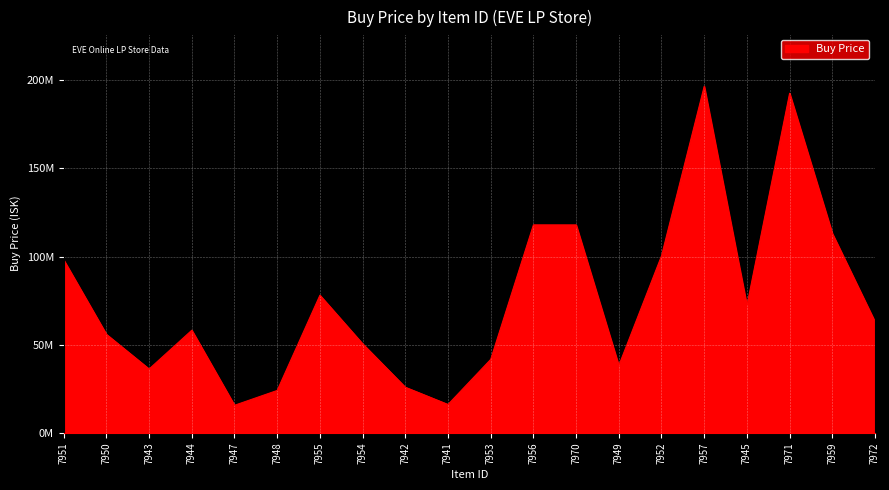

Is this an area chart (filled region under the line)?

Yes